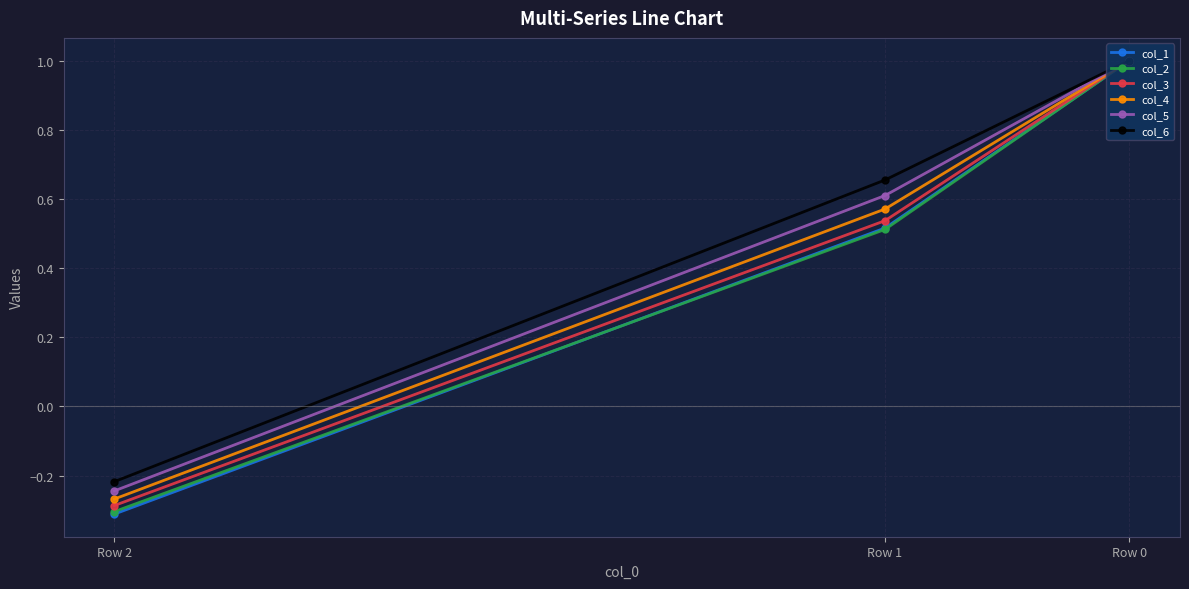

What is the average value of the col_3 series?

0.4